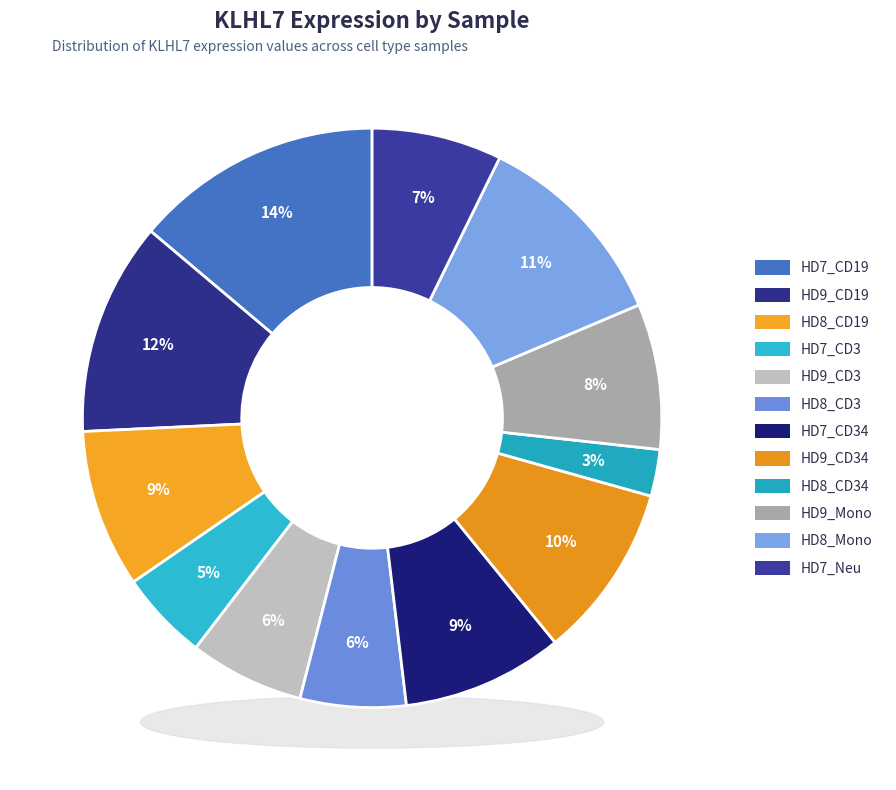

How many segments does this pie chart have?

12